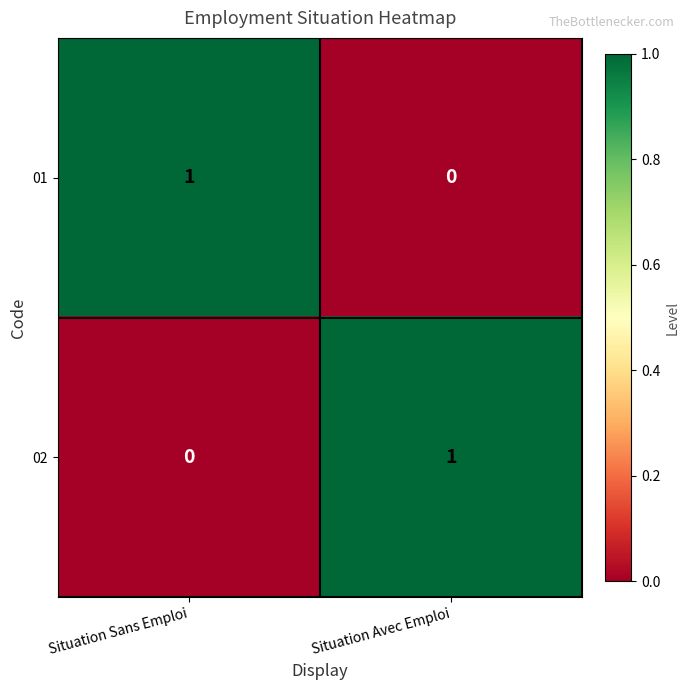

Is it true that 02 equals 0 at Situation Avec Emploi?

False